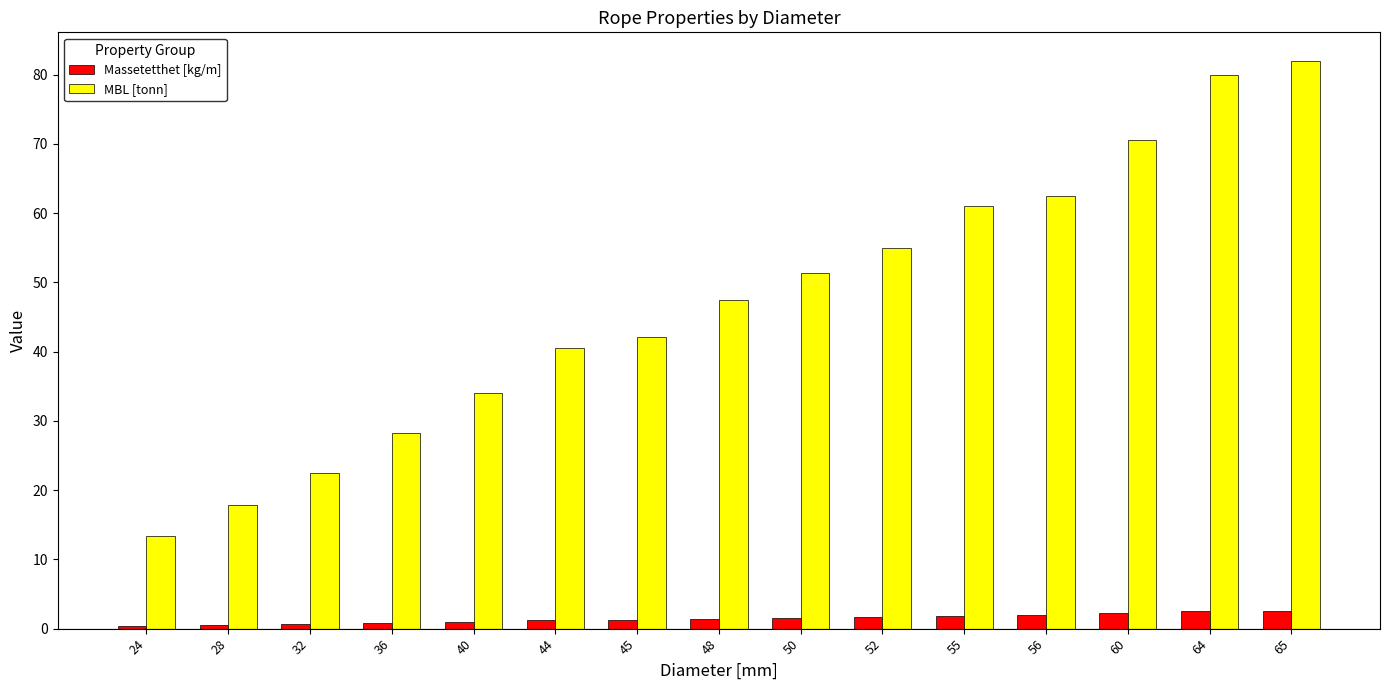

Count the number of categories in the chart.

15